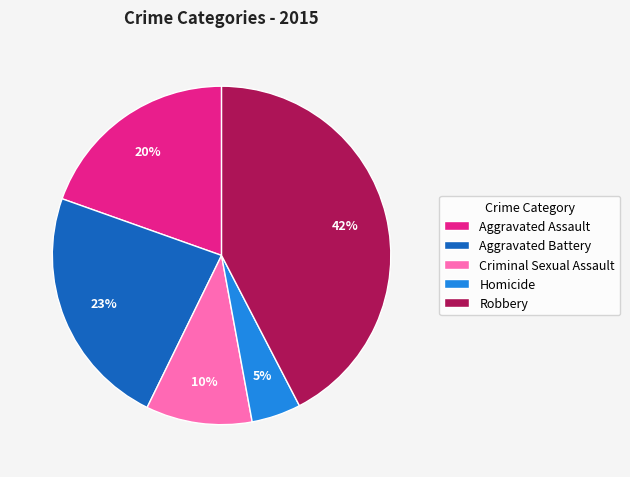

How many segments does this pie chart have?

5